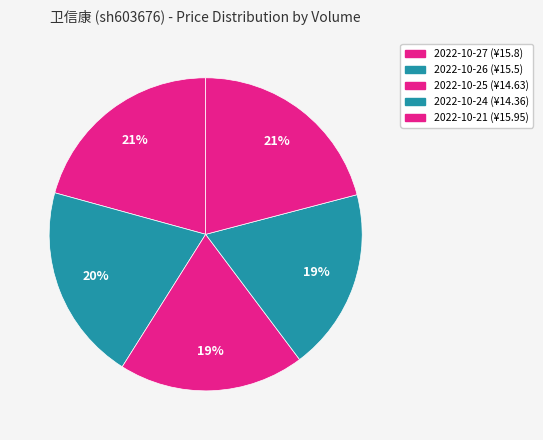

To the nearest percent, what is the difference between the largest and smallest slice percentages?

2%